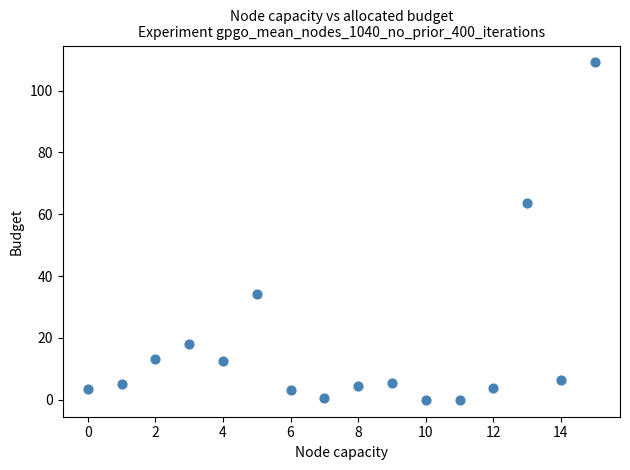

What Y value in the scatter plot is closest to 54?

63.6